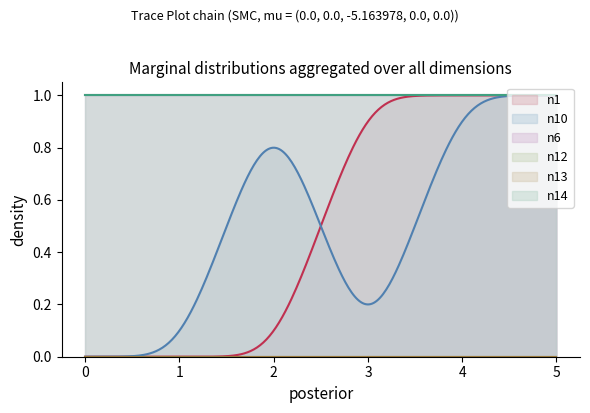

How many distinct data groups are displayed?

6